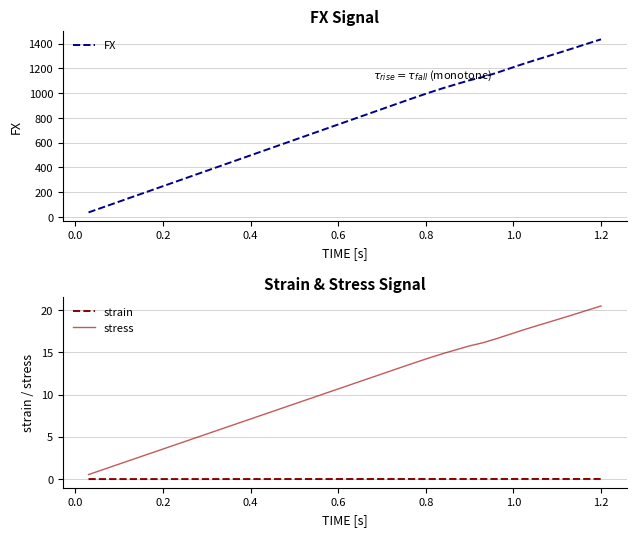

True or false: stress and strain intersect in this chart.

False